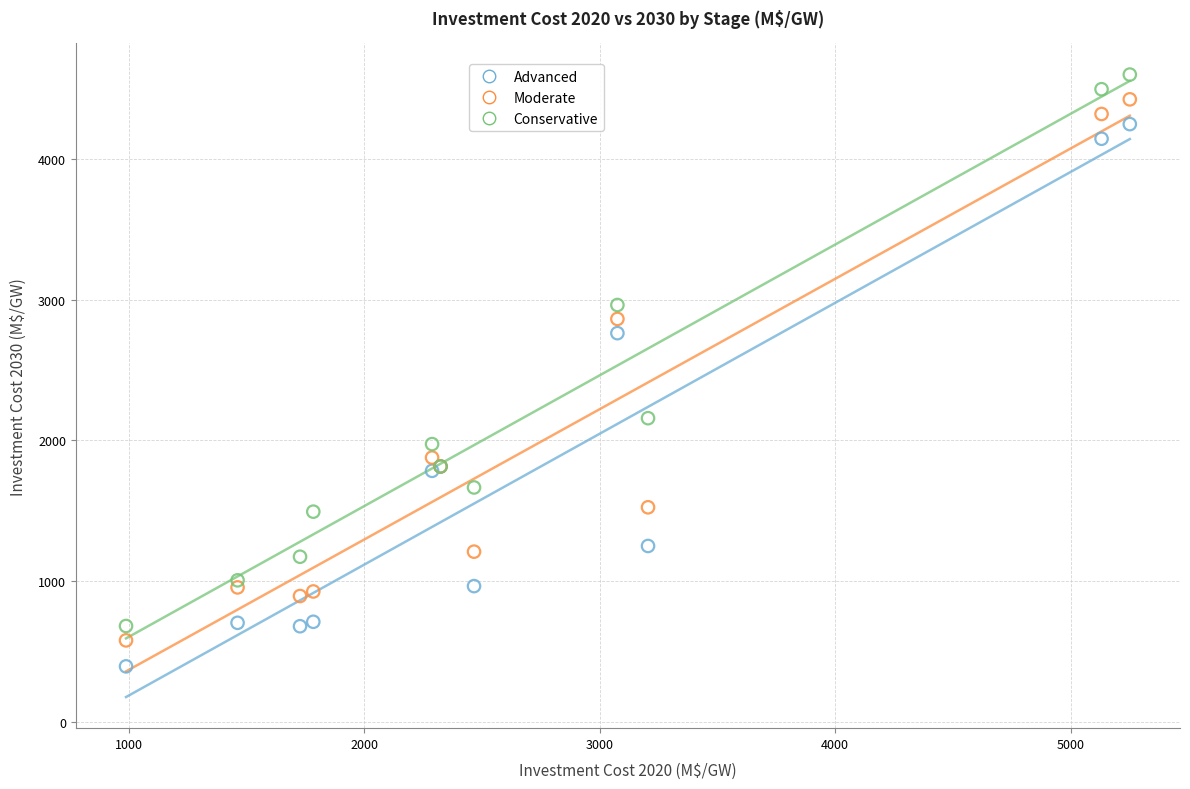

Which series reaches the minimum Y coordinate?

Advanced